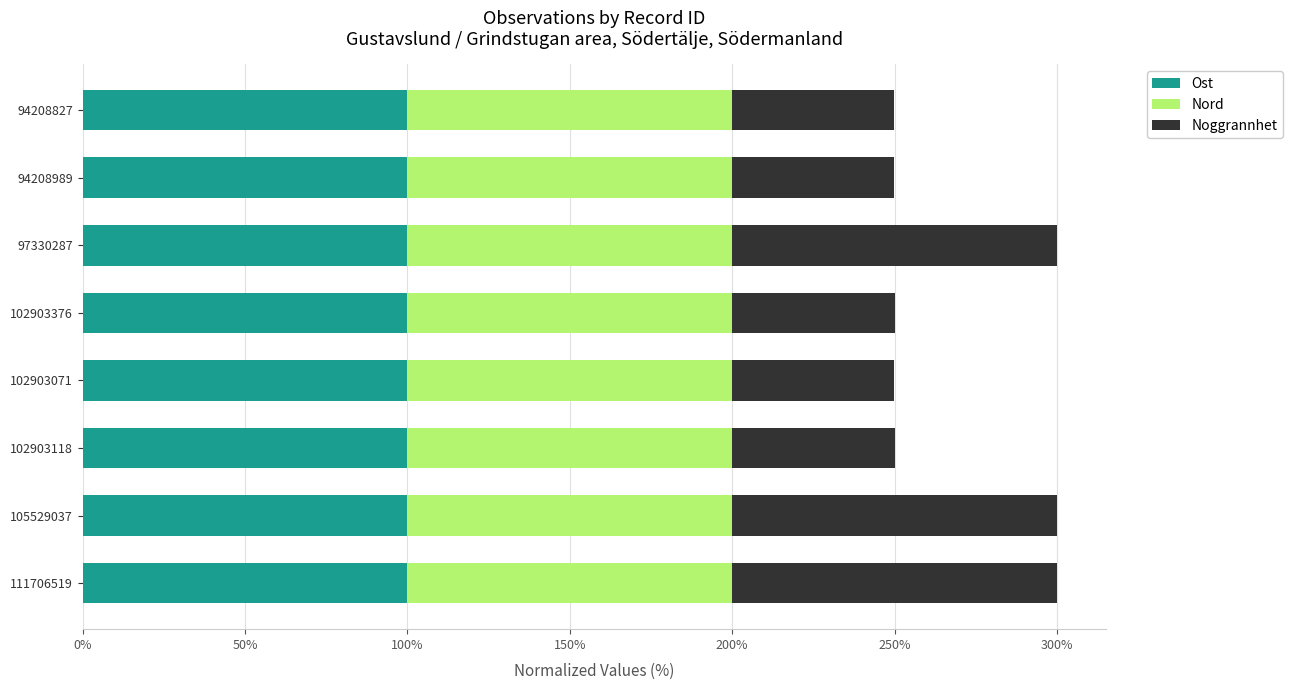

What are all the series names shown in the legend?

Ost, Nord, Noggrannhet